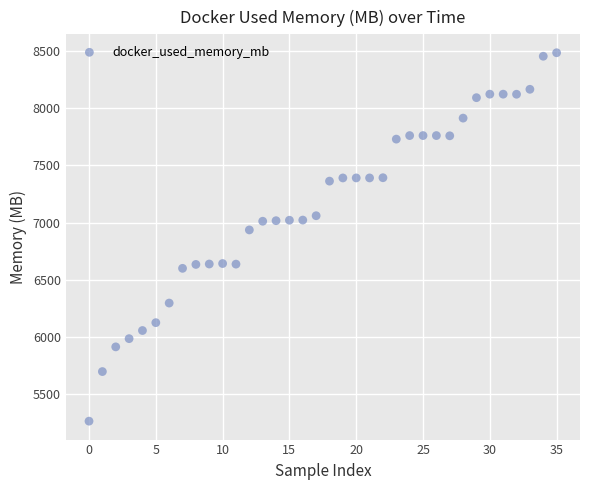

What Y value in the scatter plot is closest to 6873?

6935.3